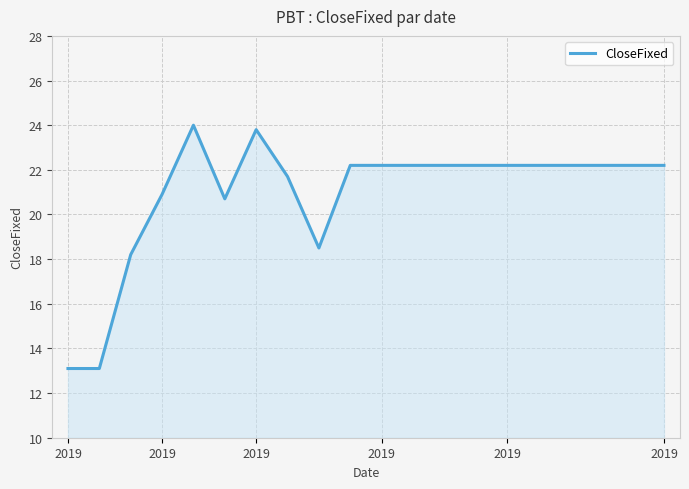

What is the difference between the second highest and minimum values?

10.7